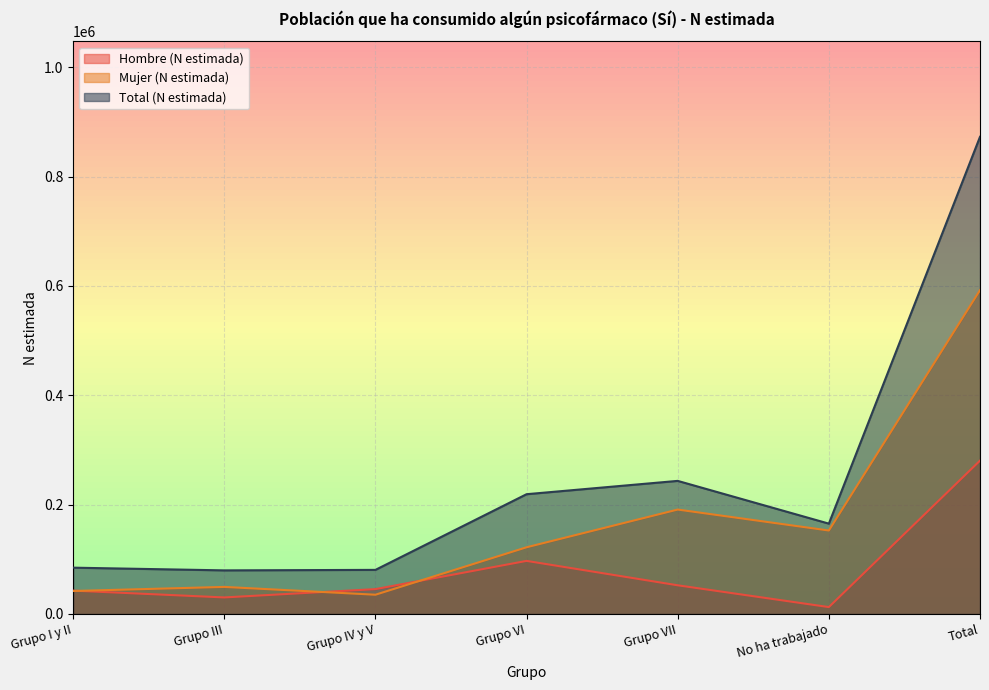

What is the label of the 5th point from the left?

Grupo VII